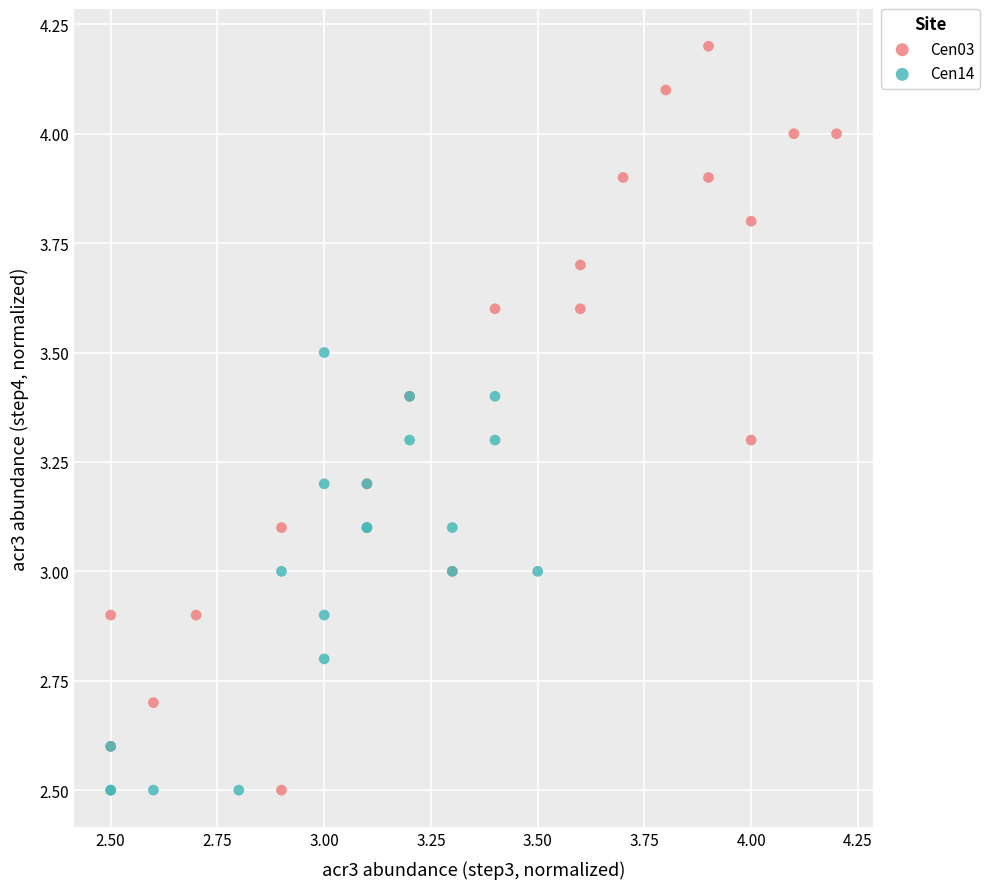

Which series has the largest Y range (max minus min)?

Cen03